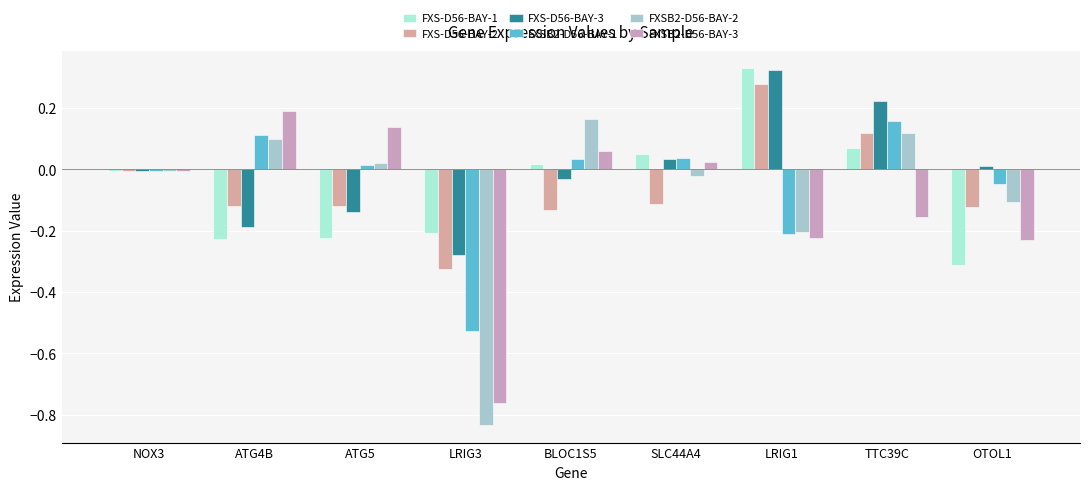

What is the difference between the highest and lowest values at LRIG3?

0.6